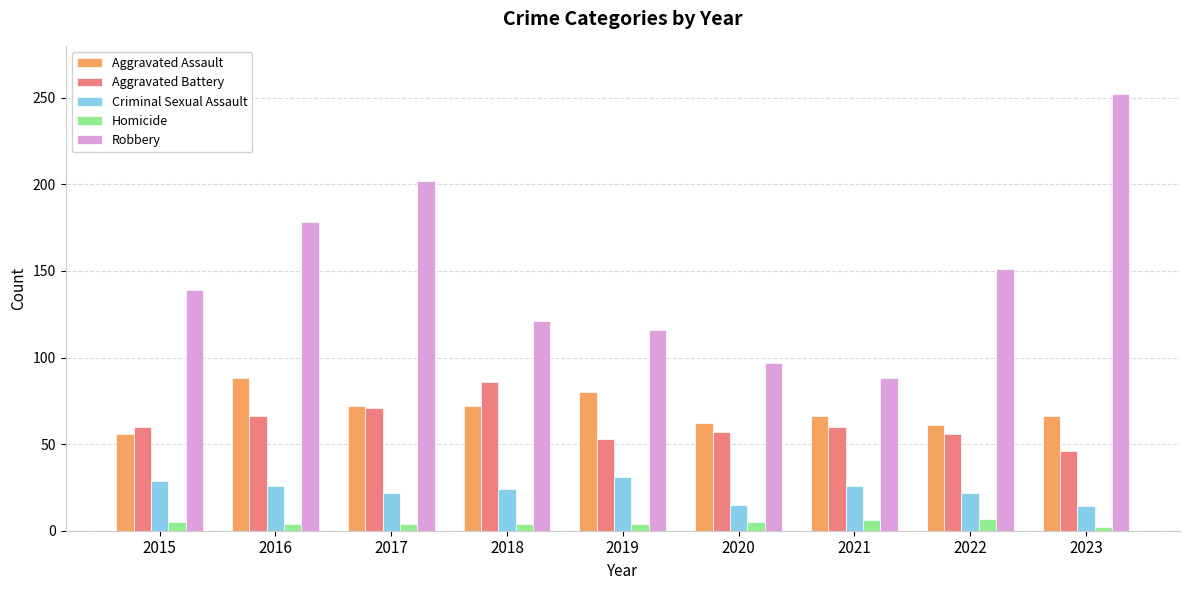

What is the sum of all Aggravated Battery values?

555